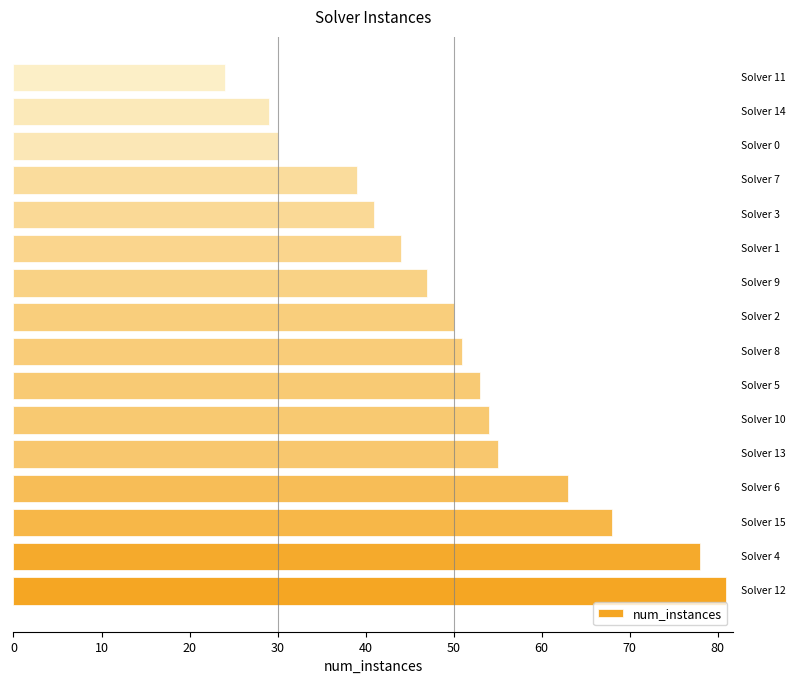

What is the difference between the maximum and minimum values?

57